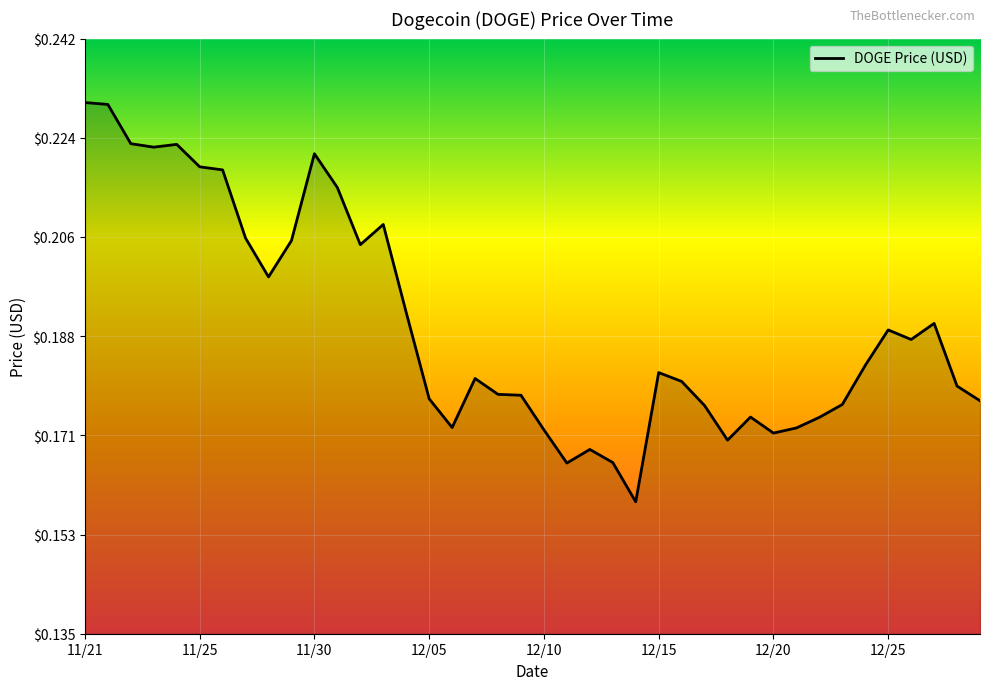

At which category does the chart reach its peak across all series?

11/21